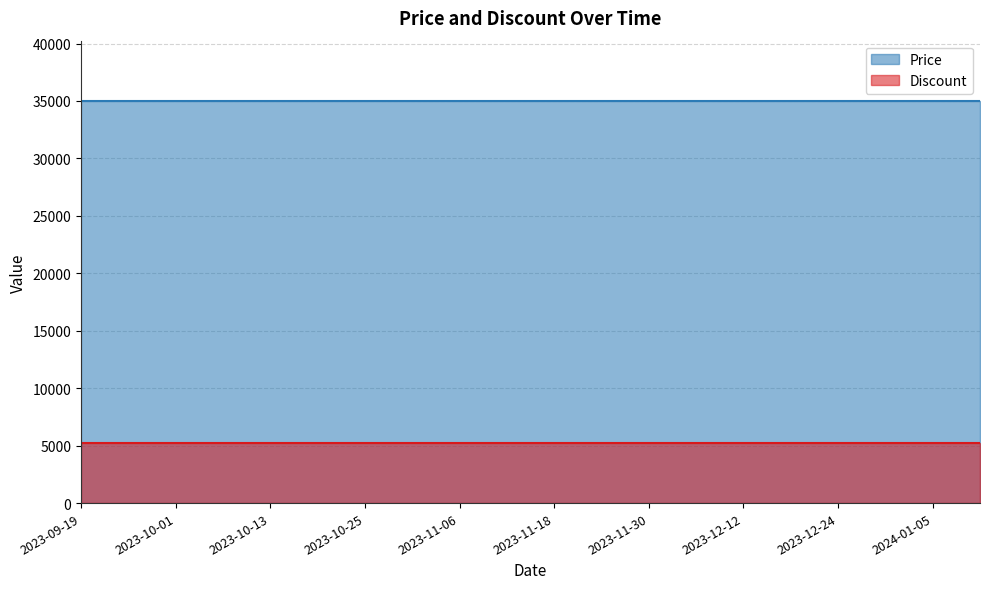

Rank the series by their maximum value, from highest to lowest.

Price, Discount